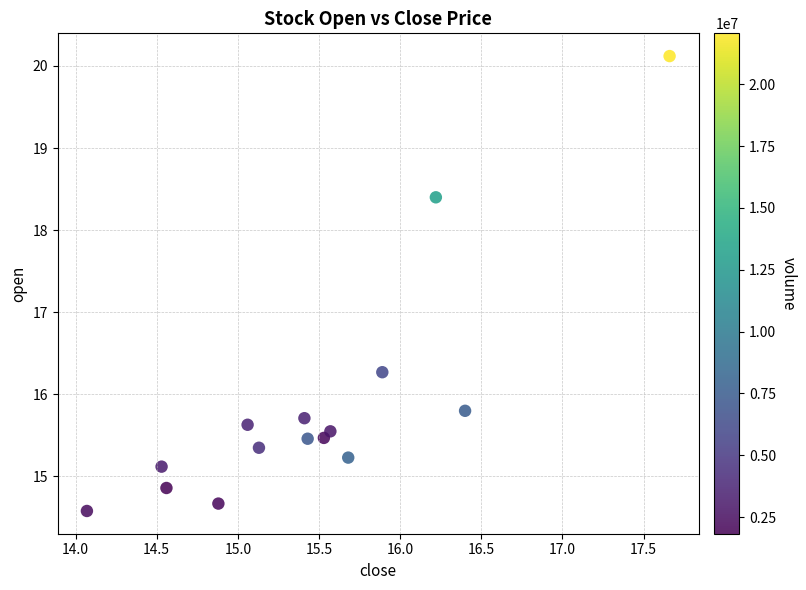

What Y value in the scatter plot is closest to 17?

16.3